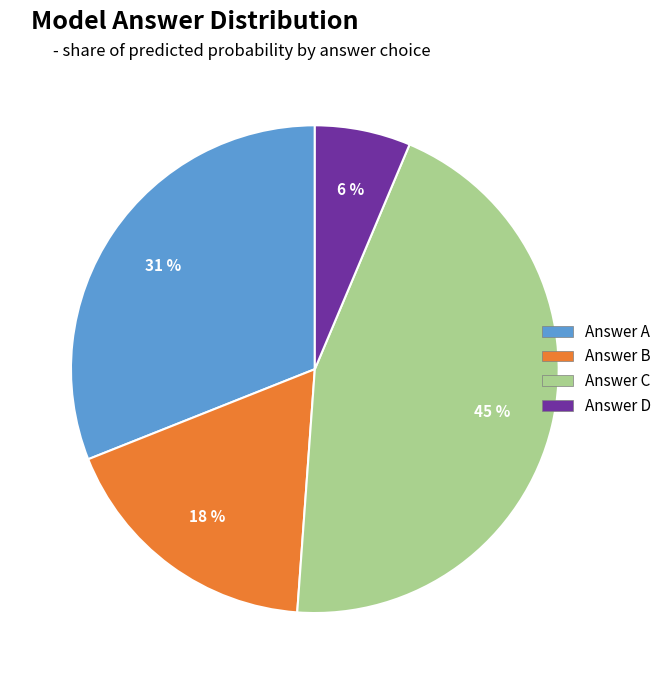

To the nearest percent, what is the average slice percentage?

25%